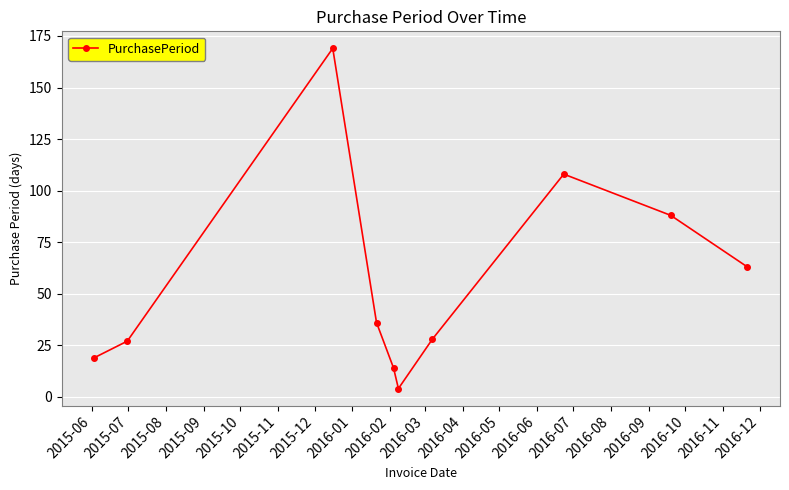

Reading left to right, list all the values displayed in this chart.

19	27	169	36	14	4	28	108	88	63